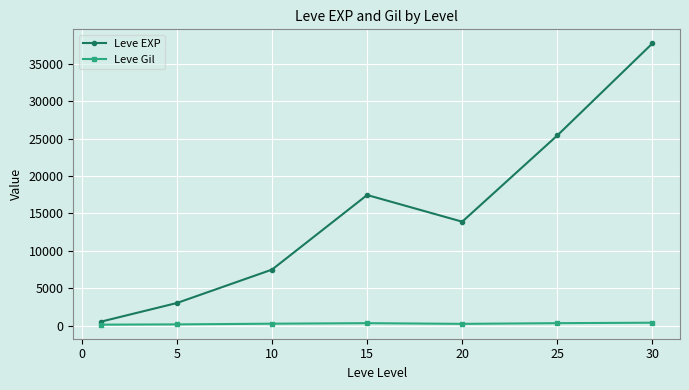

What is the difference between the second highest and second lowest values in the Leve Gil series?

163.3